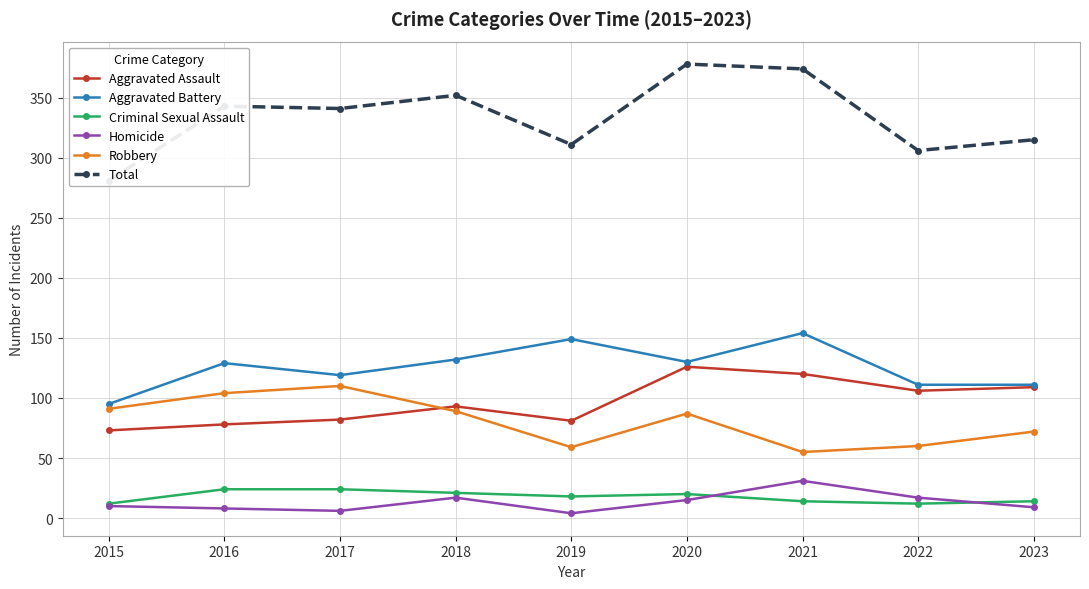

What are all the series names shown in the legend?

Aggravated Assault, Aggravated Battery, Criminal Sexual Assault, Homicide, Robbery, Total